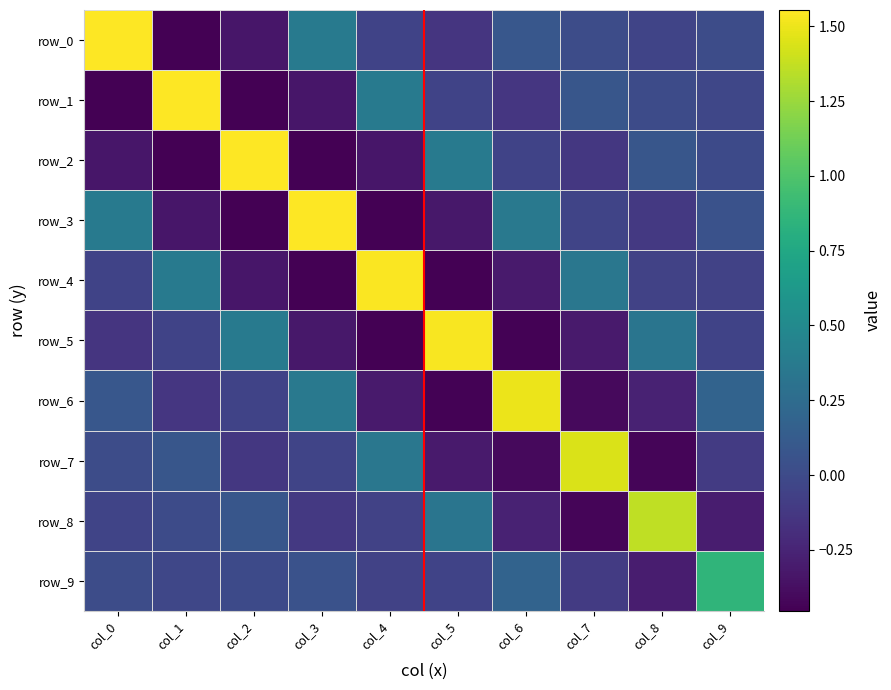

At which label is row_3 closest to 0?

col_7